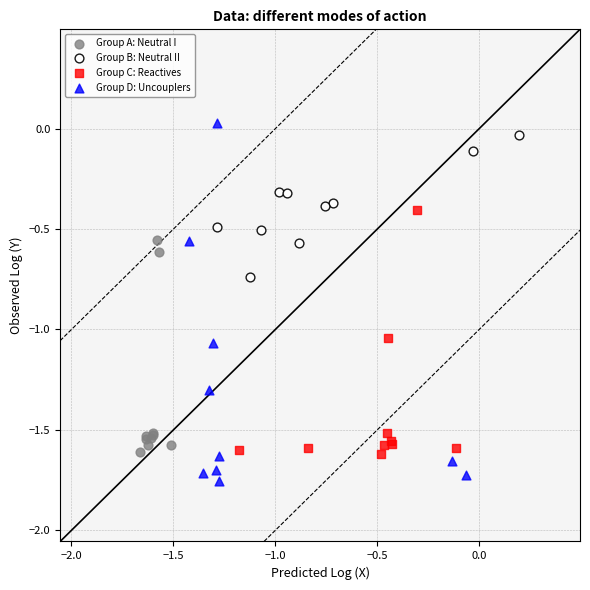

Which series has the largest Y range (max minus min)?

Group D: Uncouplers